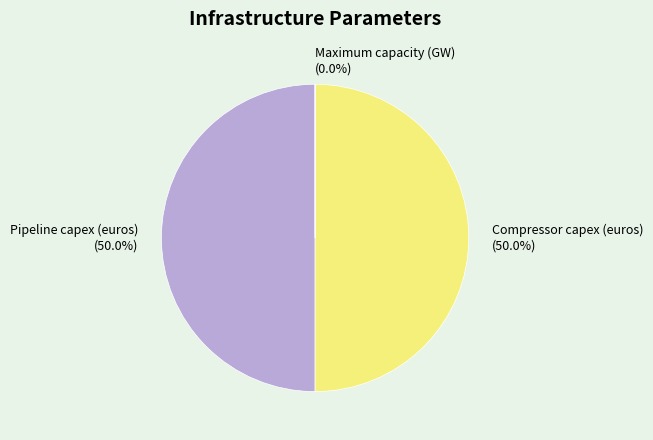

What percentage is the Compressor capex (euros) slice, to the nearest percent?

50%